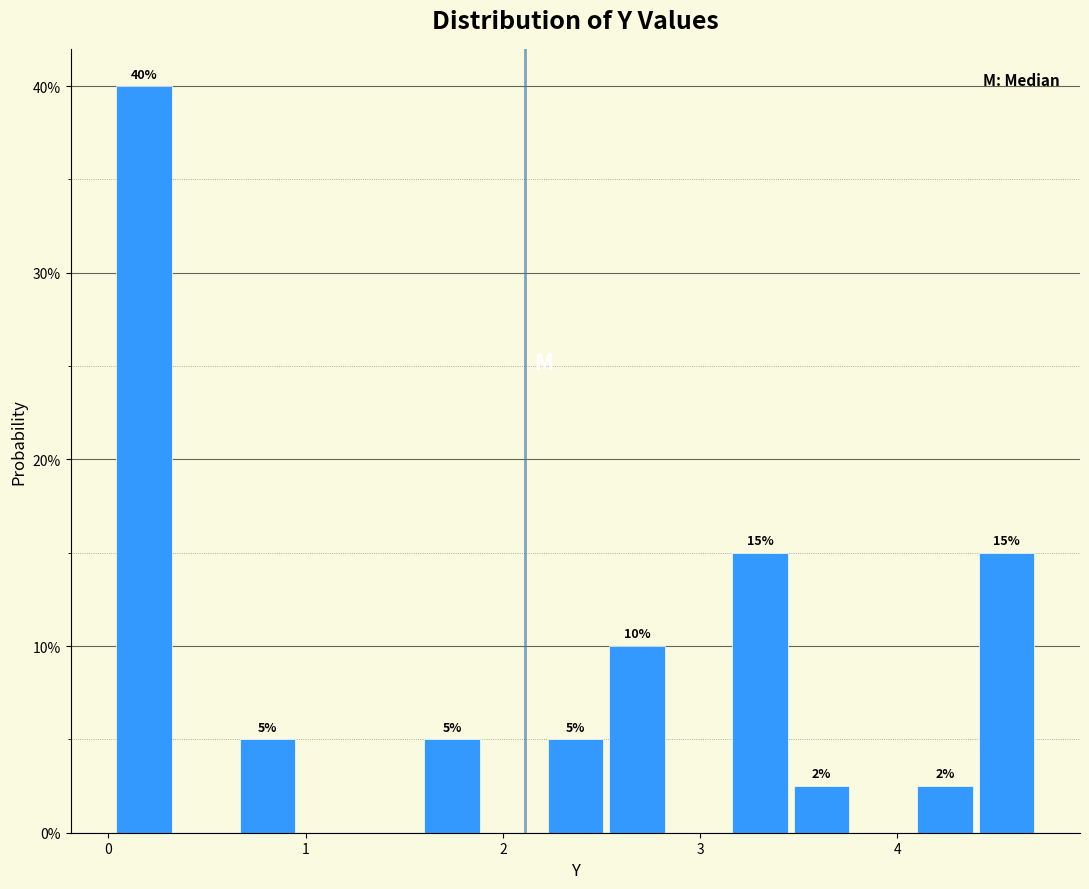

Around what value on the x-axis is the tallest bar? Give the approximate position of its centre, as read against the axis.

0.2